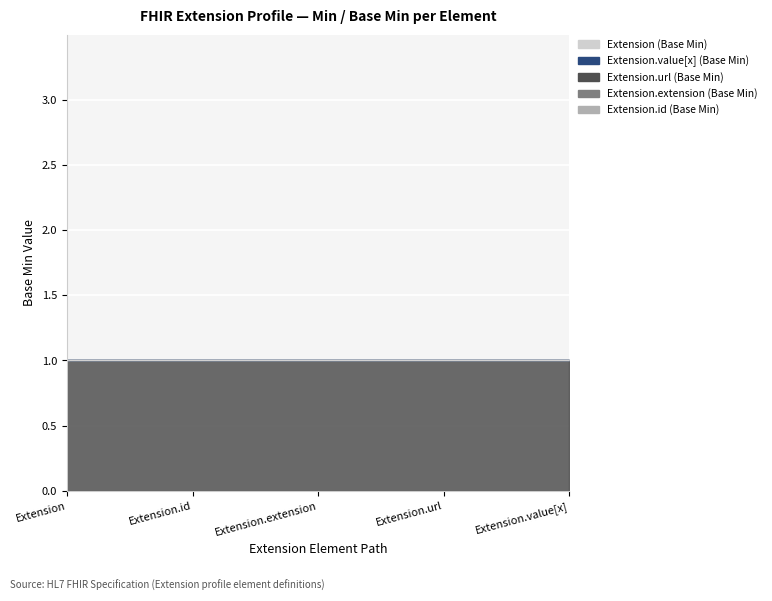

Reading left to right, list all the values displayed in this chart.

Extension.id (Base Min): 0	0	0	0	0
Extension.extension (Base Min): 0	0	0	0	0
Extension.url (Base Min): 1	1	1	1	1
Extension.value[x] (Base Min): 0	0	0	0	0
Extension (Base Min): 0	0	0	0	0